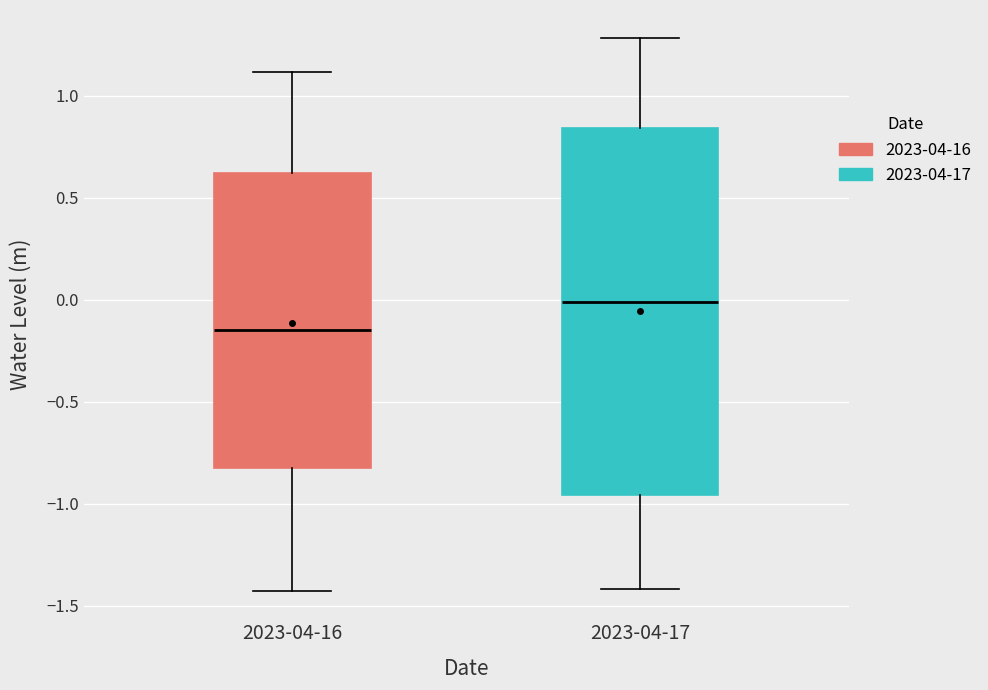

Reading left to right, transcribe this box plot: for each box, give where its median line is, the range the box spans, and where its two whiskers end, as read against the y-axis. The values are not printed on the chart, so give them approximately, as read against the axis.

2023-04-16: median -0.15, box -0.85 to 0.60, whiskers -1.45 to 1.10
2023-04-17: median 0.00, box -0.95 to 0.85, whiskers -1.40 to 1.30